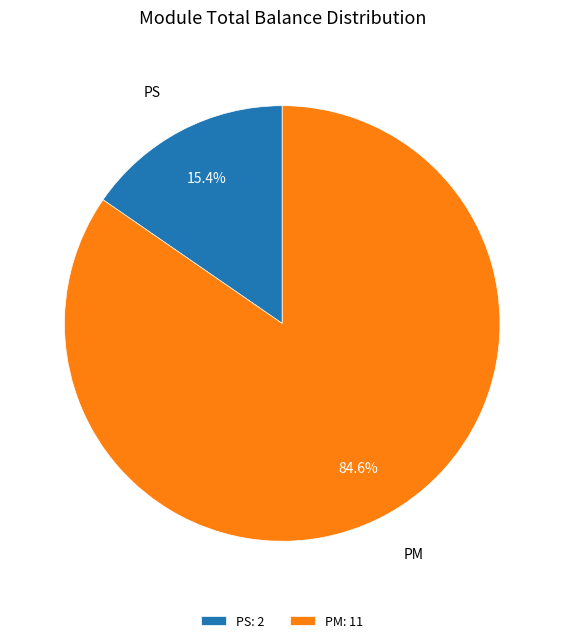

Approximately how many times larger is the value at PM compared to PS?

5.5